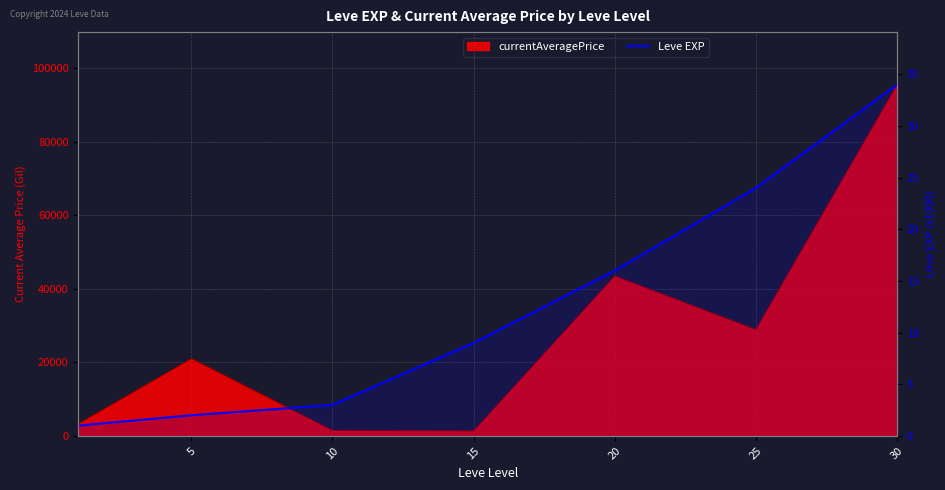

Between 10 and 30, which is larger?

30